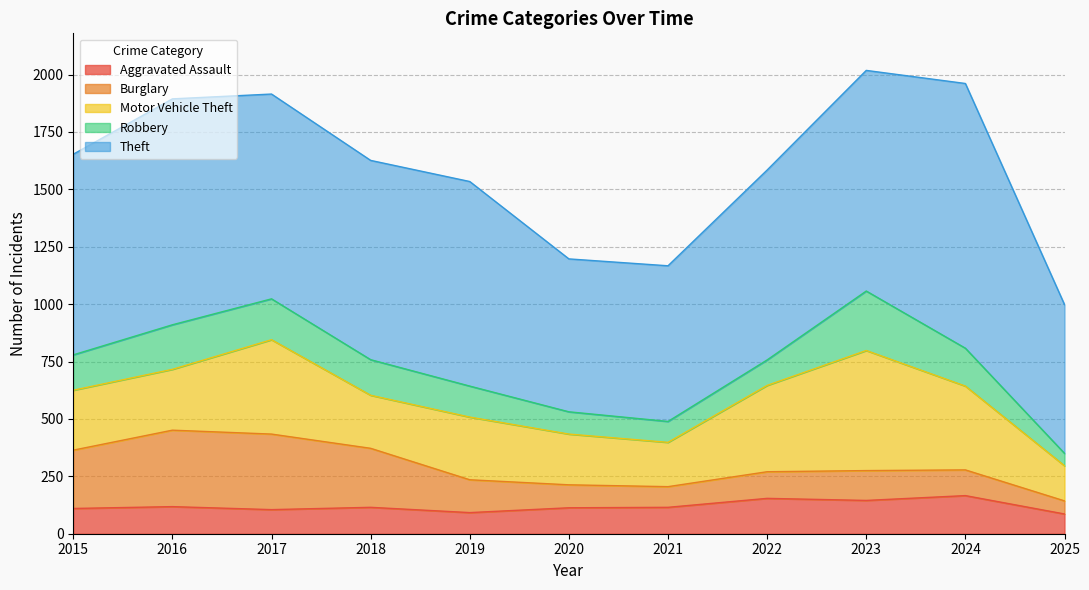

Where does the Burglary series first go above 130?

2015